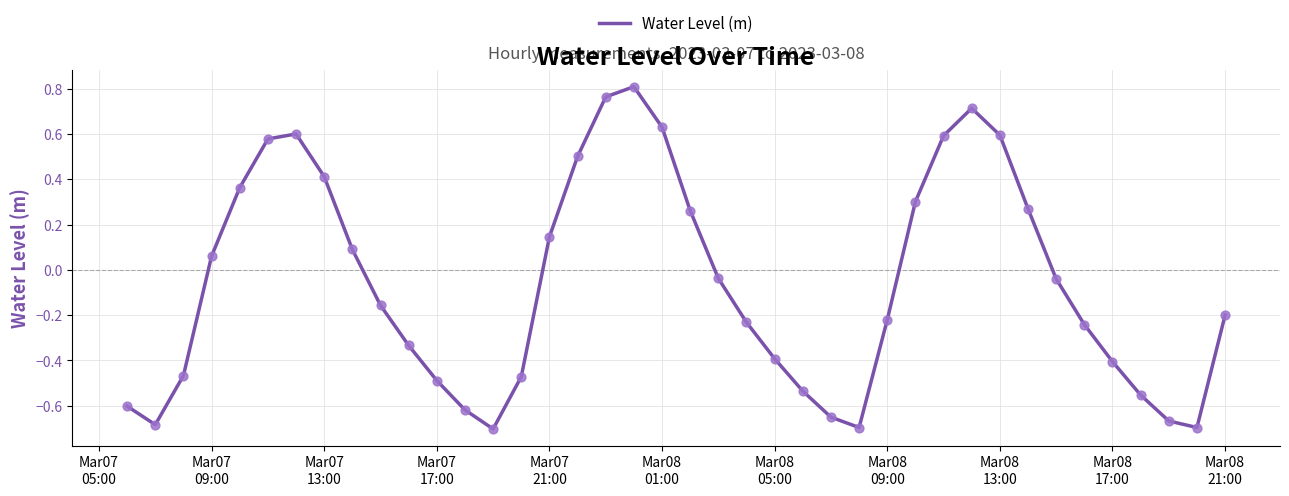

What is the difference between the maximum and minimum values?

1.5